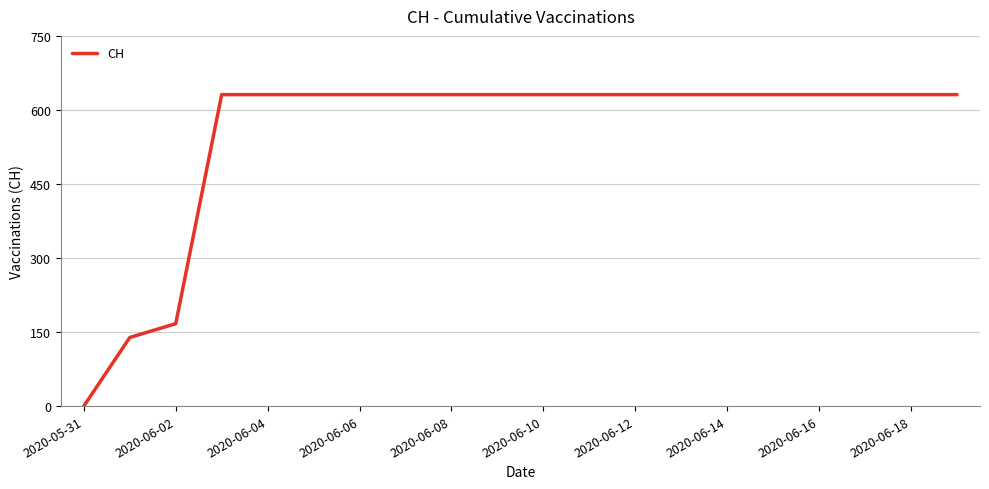

Reading right to left, extract all data points from this chart.

631	631	631	631	631	631	631	631	631	631	631	631	631	631	631	631	631	167	139	0